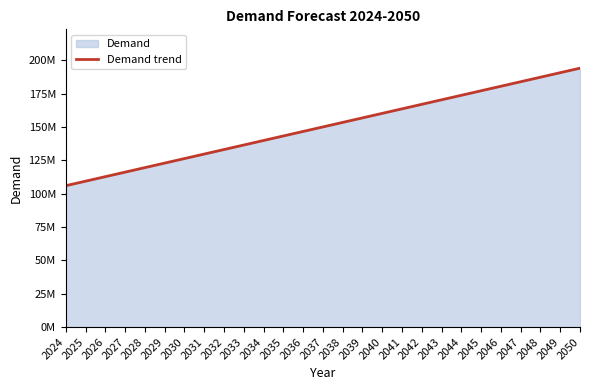

How many lines are shown in the chart?

1